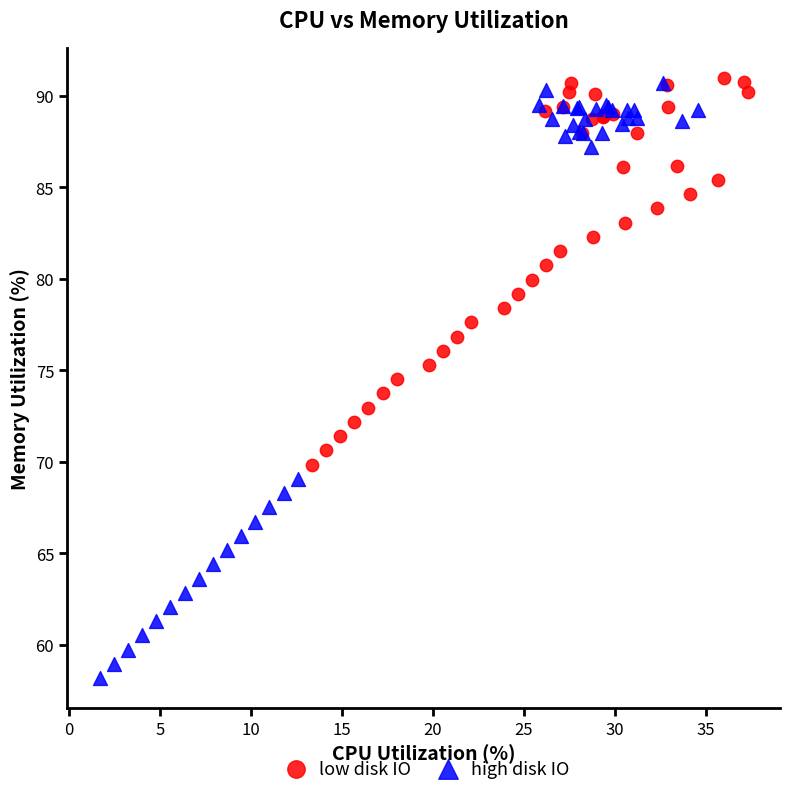

What are all the series names shown in the legend?

low disk IO, high disk IO